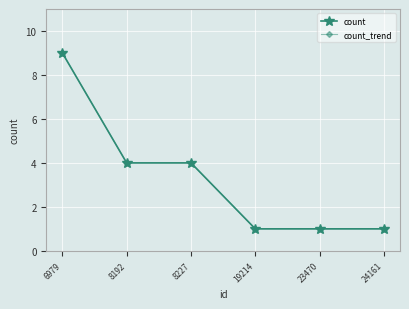

Is it true that count equals 6 at 8192?

False